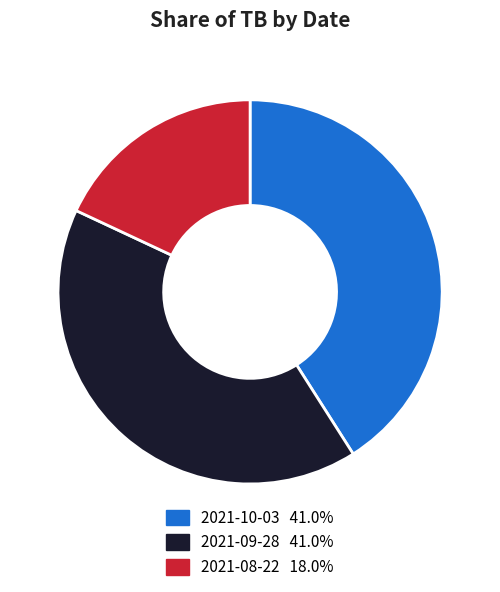

Count the number of slices in the pie.

3